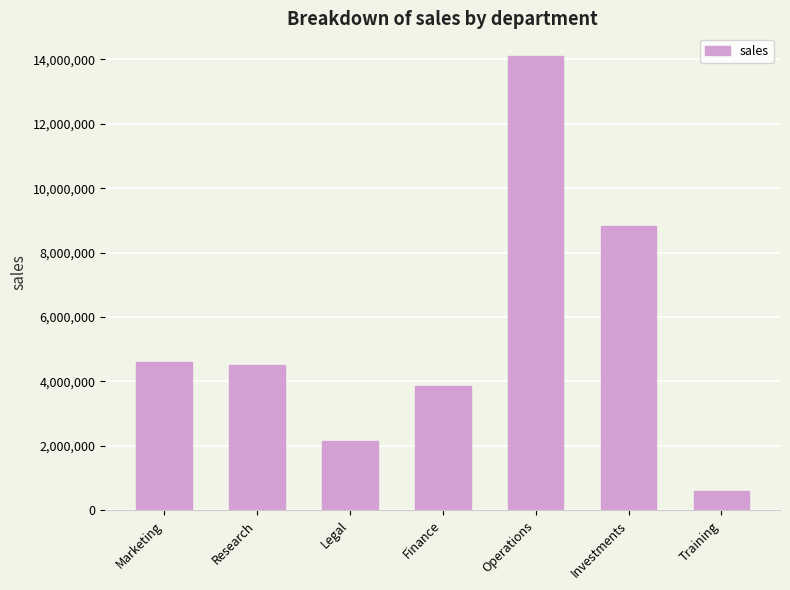

Reading left to right, extract all data points from this chart.

4599890	4499890	2159981	3853788	14106543	8819342	612463